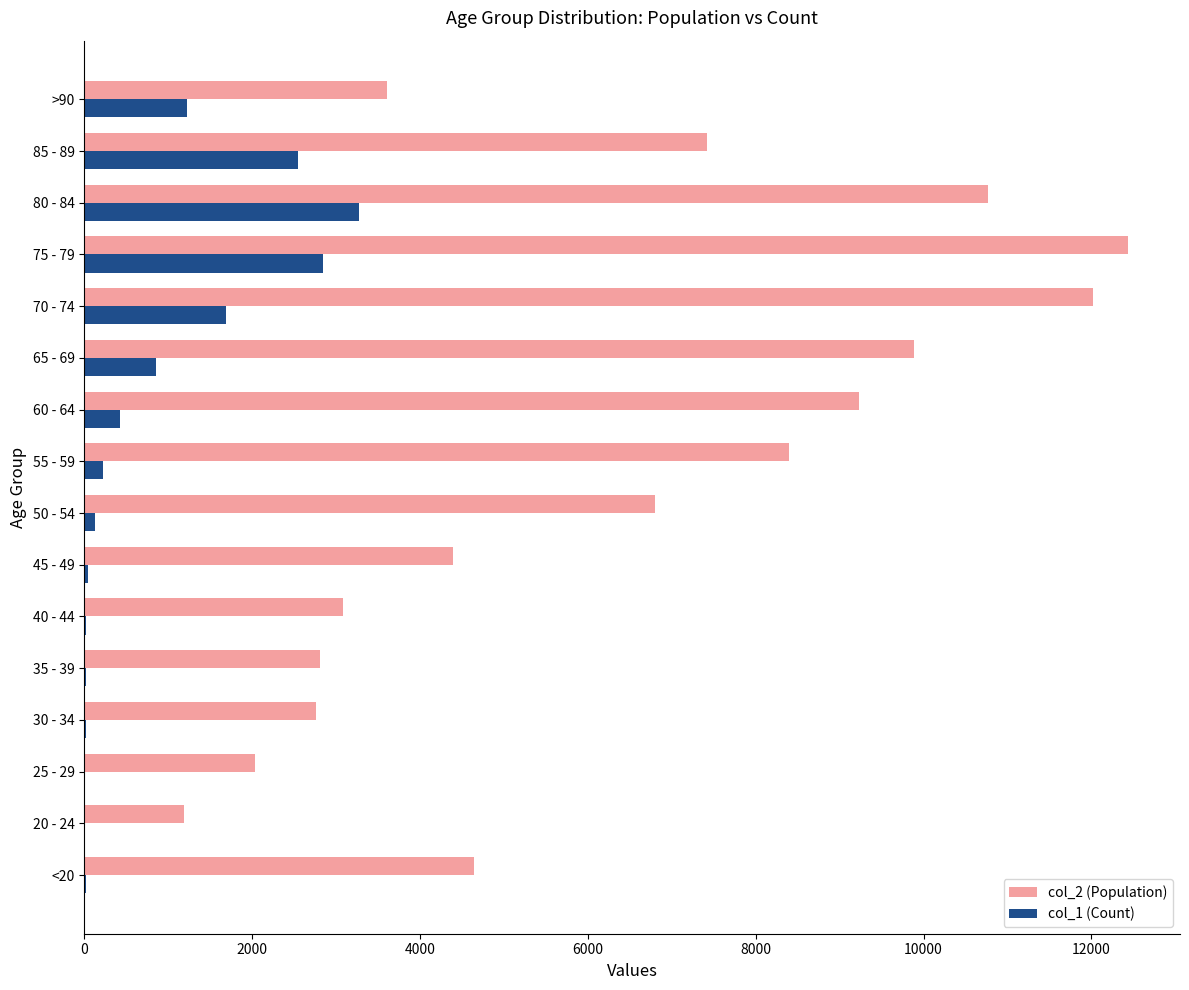

Which series has the largest total across all categories?

col_2 (Population)